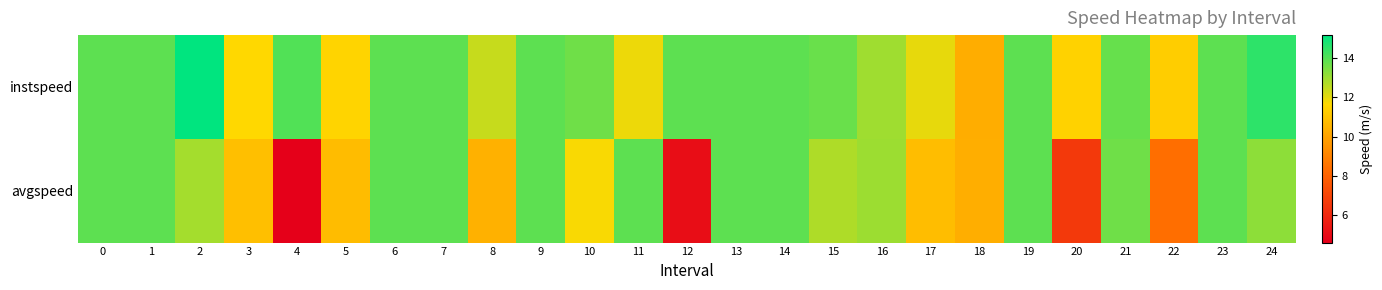

At which category is the sum across all series the highest?

2